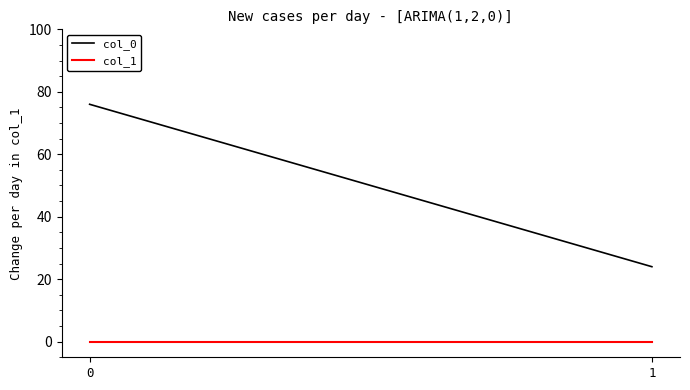

How many categories are shown in the chart?

2